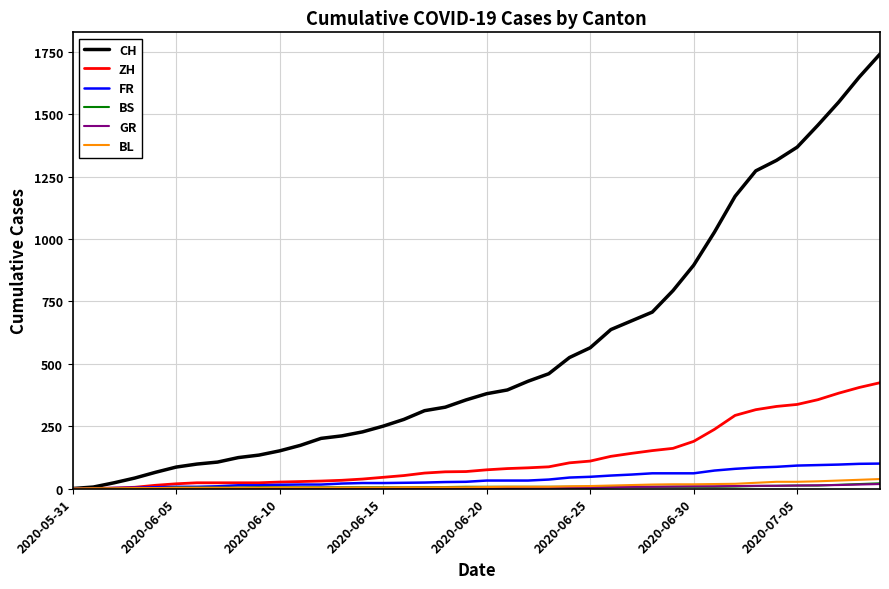

Which series has the largest total across all categories?

CH